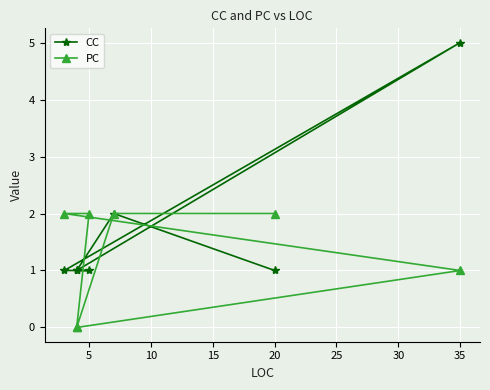

Is the value of CC at 15 greater than the value of PC at 25?

No